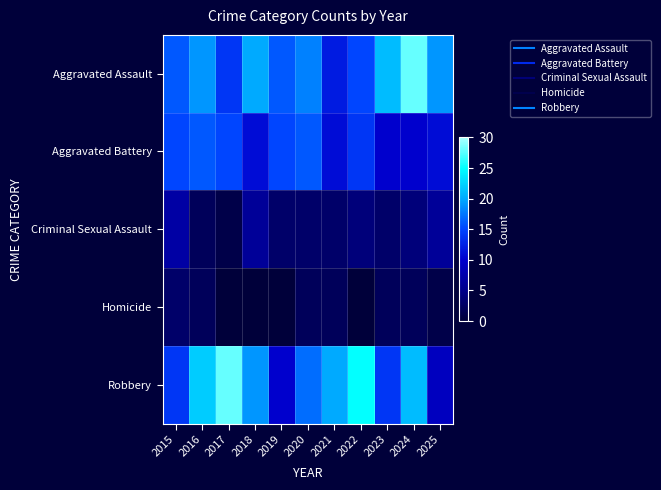

Reading left to right, extract all data points from this chart.

Aggravated Assault: 2015=16	2016=19	2017=14	2018=20	2019=16	2020=18	2021=12	2022=15	2023=21	2024=28	2025=19
Aggravated Battery: 2015=15	2016=16	2017=15	2018=11	2019=15	2020=16	2021=11	2022=14	2023=10	2024=10	2025=11
Criminal Sexual Assault: 2015=7	2016=2	2017=1	2018=6	2019=3	2020=3	2021=3	2022=4	2023=3	2024=4	2025=6
Homicide: 2015=3	2016=2	2017=0	2018=0	2019=0	2020=2	2021=2	2022=0	2023=2	2024=2	2025=1
Robbery: 2015=14	2016=22	2017=28	2018=19	2019=10	2020=17	2021=20	2022=25	2023=14	2024=21	2025=9